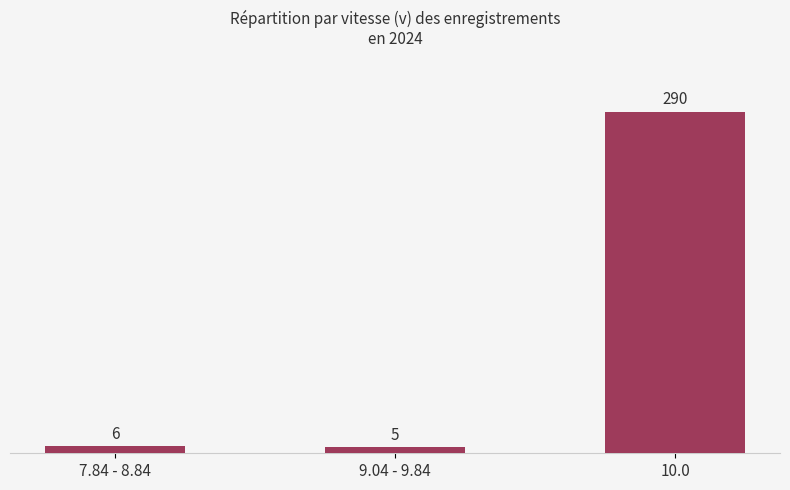

What is the sum of all values?

301